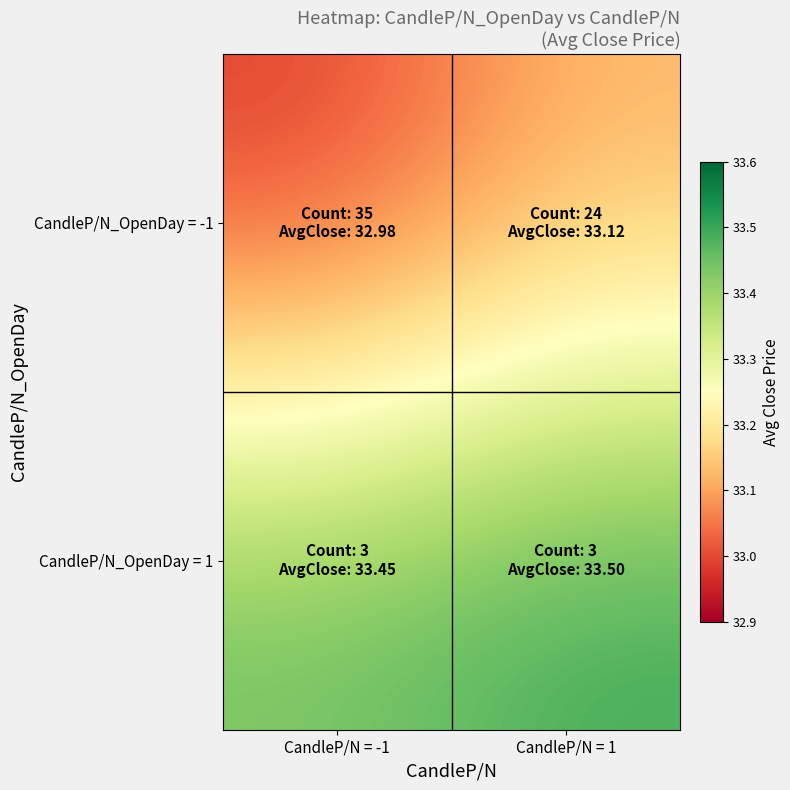

Rank the series by their maximum value, from highest to lowest.

CandleP/N_OpenDay = 1, CandleP/N_OpenDay = -1